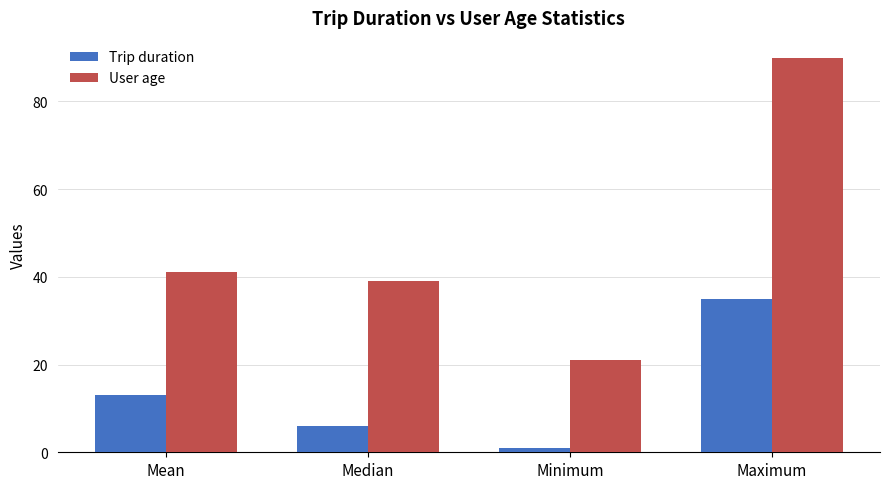

What is the greatest value displayed?

90